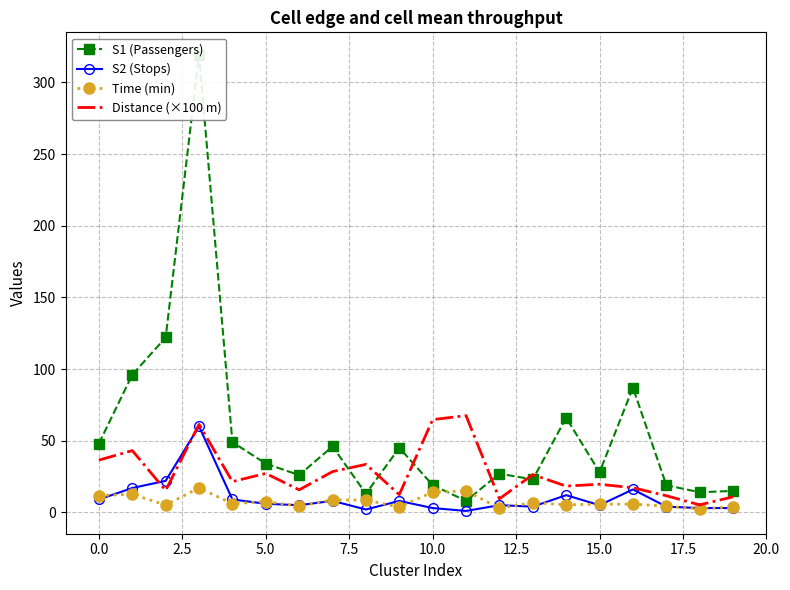

What is the maximum value for Time (min)?

17.0